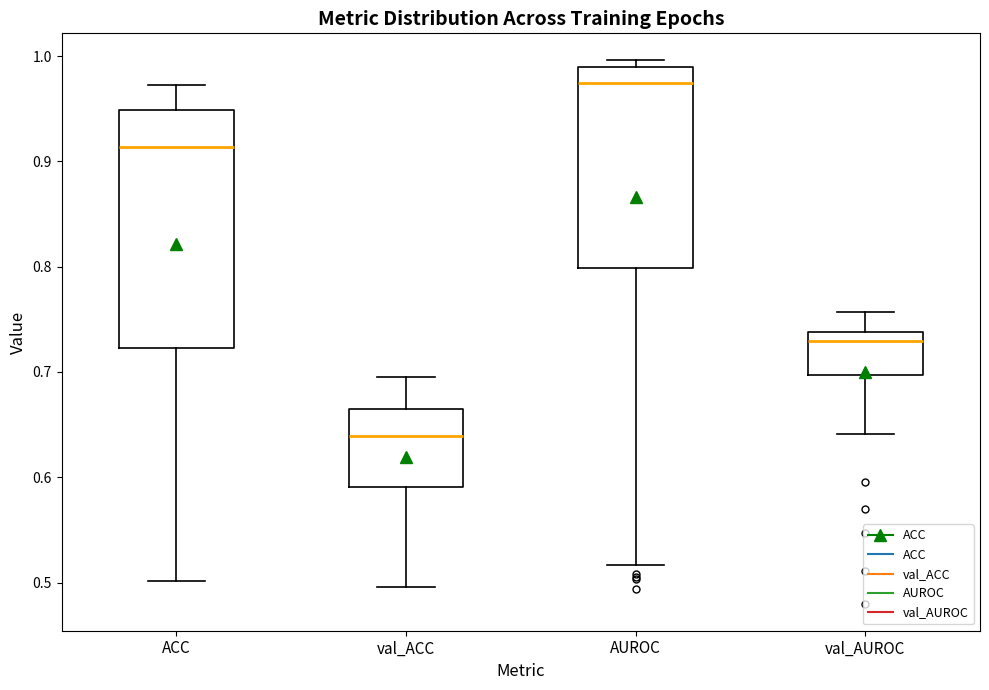

Where does the upper whisker of the box for ACC end on the y-axis? The values are not printed on the chart, so give them approximately, as read against the axis.

0.97